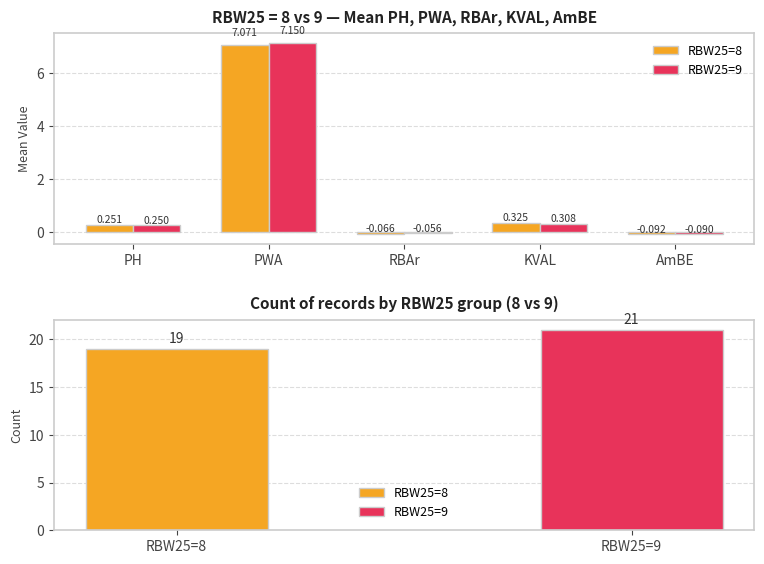

What is the label of the 1st bar from the right?

AmBE